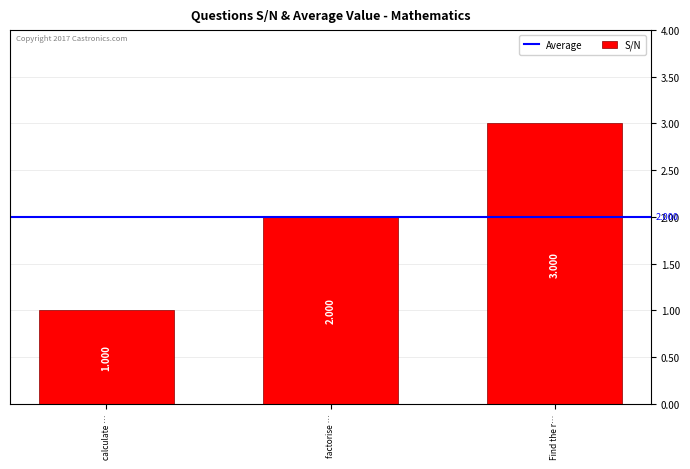

What is the greatest value displayed?

3